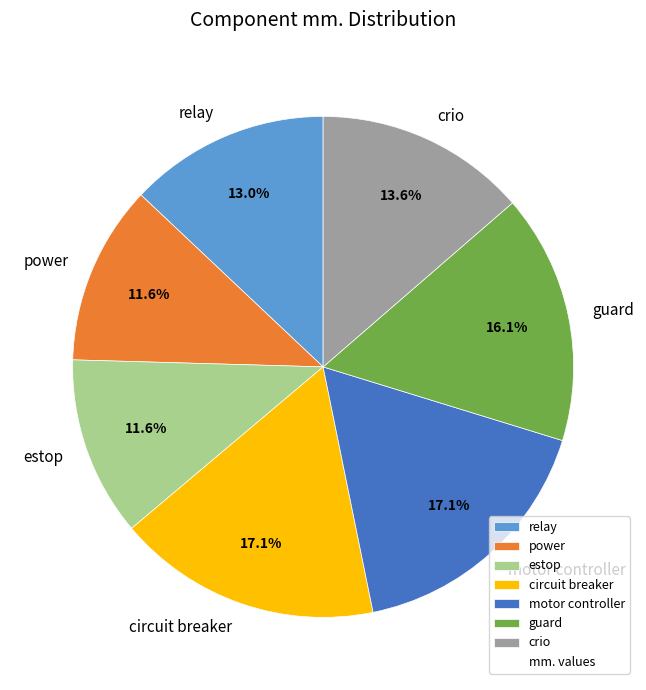

What is the ratio of the value at estop to the value at guard?

0.7